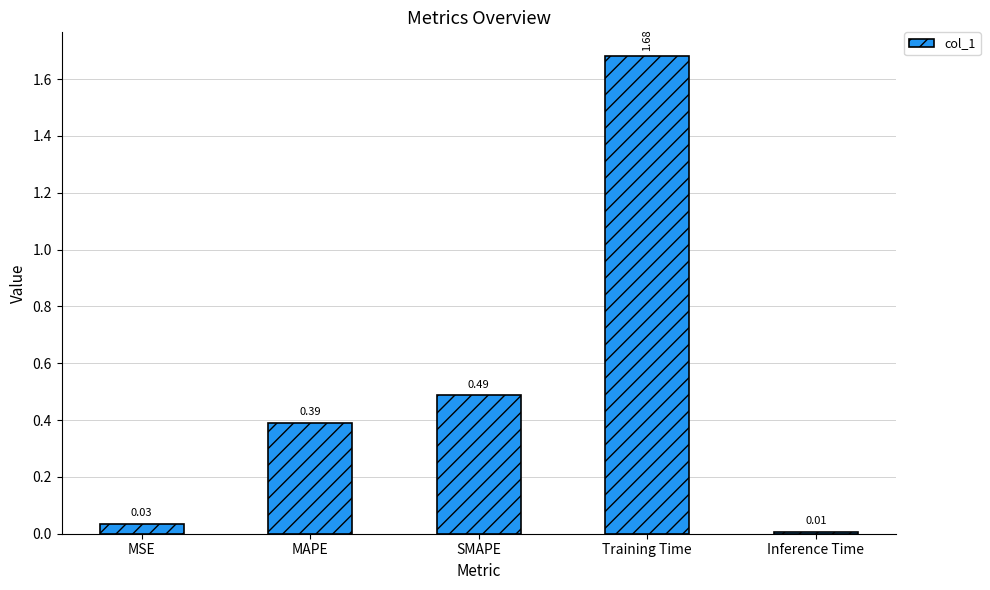

Between SMAPE and Inference Time, which is larger?

SMAPE